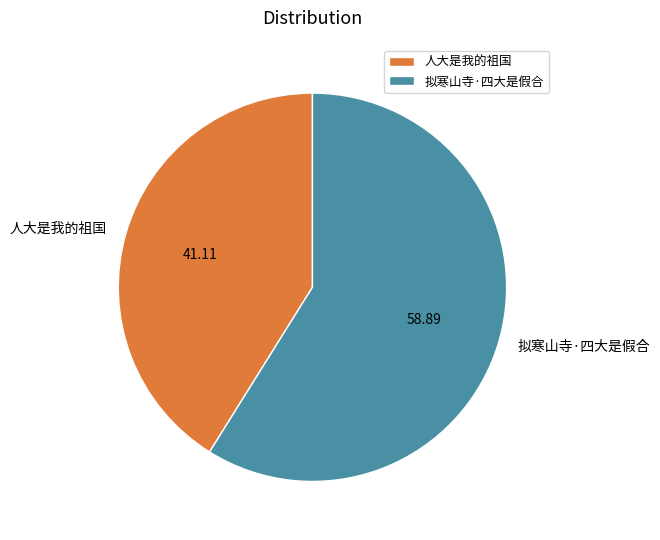

Rank the categories by value from lowest to highest.

人大是我的祖国, 拟寒山寺·四大是假合